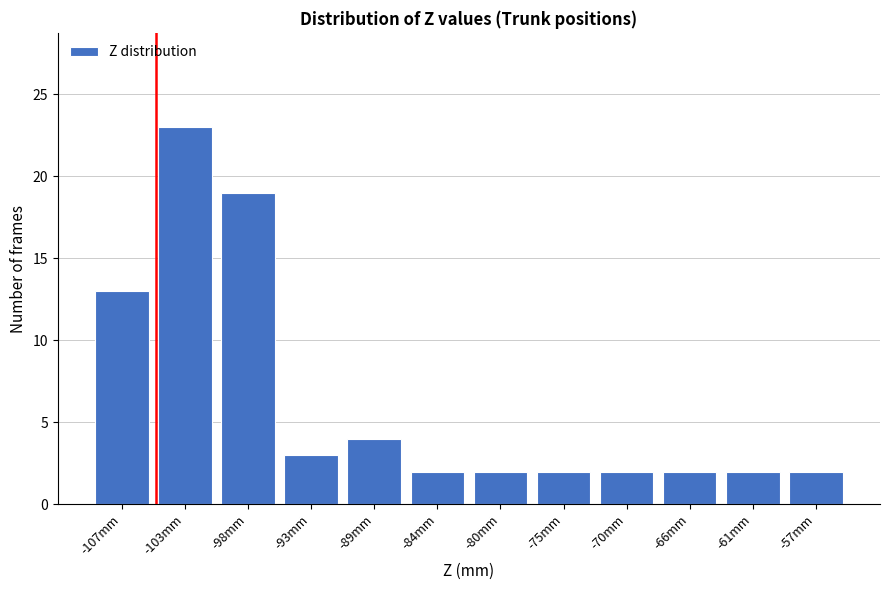

Reading left to right, extract all data points from this chart.

13	23	19	3	4	2	2	2	2	2	2	2